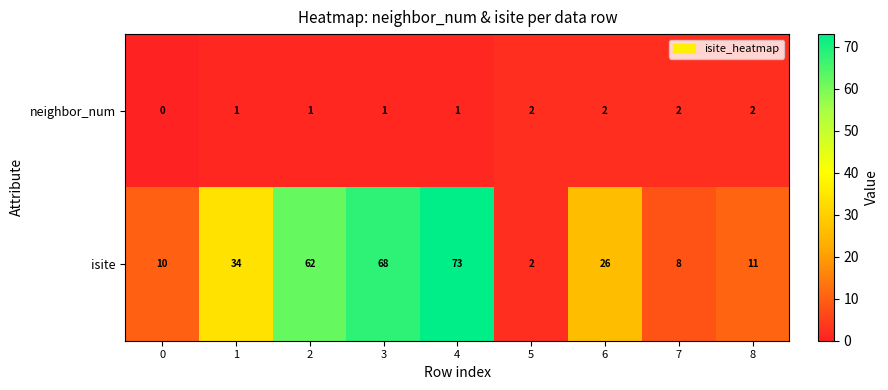

What is the total value across all series at 1?

35